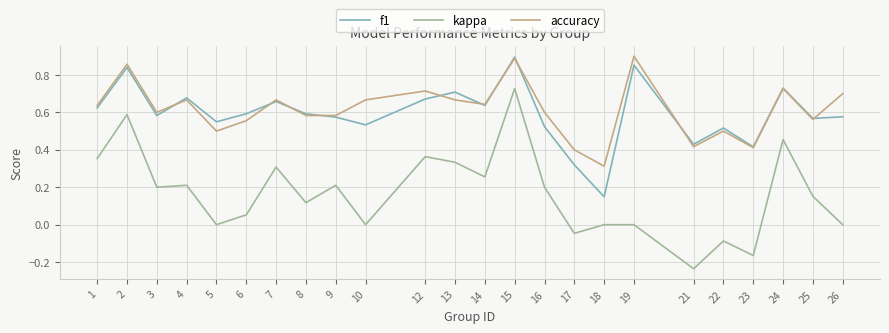

Which series changed the most between 4 and 12?

kappa